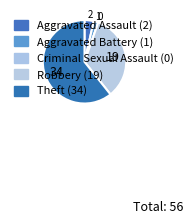

How many segments does this pie chart have?

5